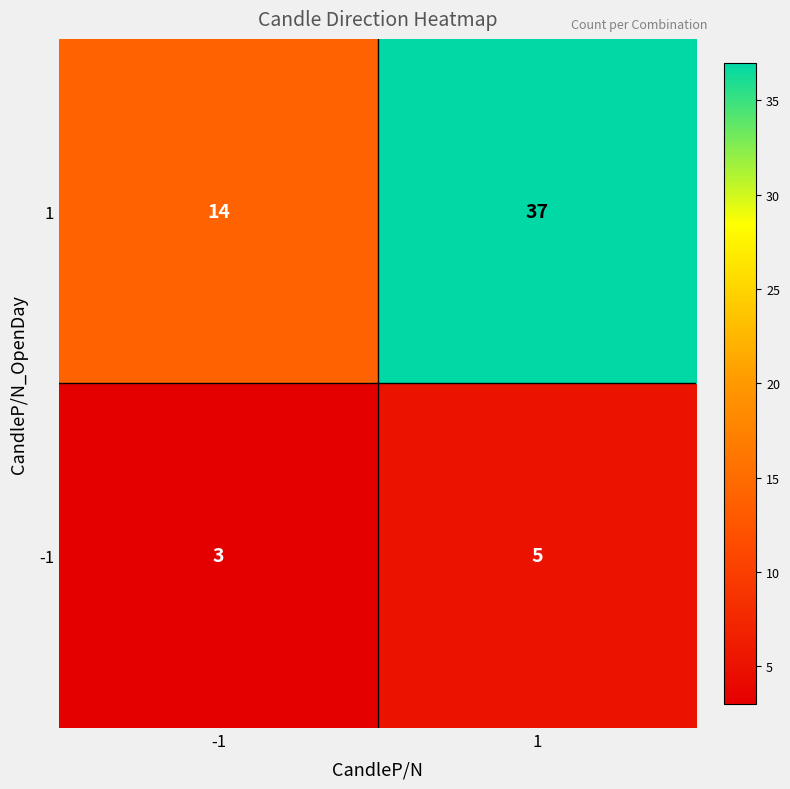

List the series in order of their overall mean, lowest first.

-1, 1